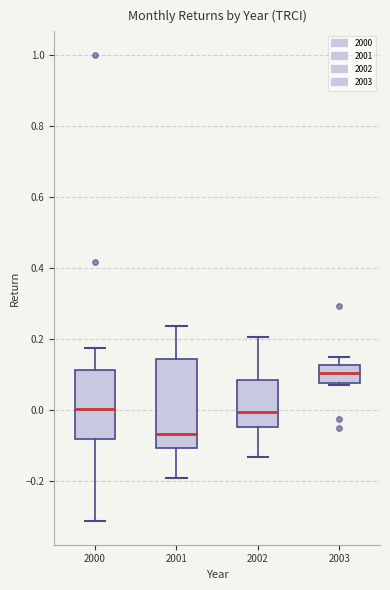

Reading left to right, transcribe this box plot: for each box, give where its median line is, the range the box spans, and where its two whiskers end, as read against the y-axis. The values are not printed on the chart, so give them approximately, as read against the axis.

2000: median 0.00, box -0.08 to 0.12, whiskers -0.32 to 0.18
2001: median -0.06, box -0.10 to 0.14, whiskers -0.20 to 0.24
2002: median 0.00, box -0.04 to 0.08, whiskers -0.14 to 0.20
2003: median 0.10, box 0.08 to 0.12, whiskers 0.08 (just below the box's lower edge) to 0.16